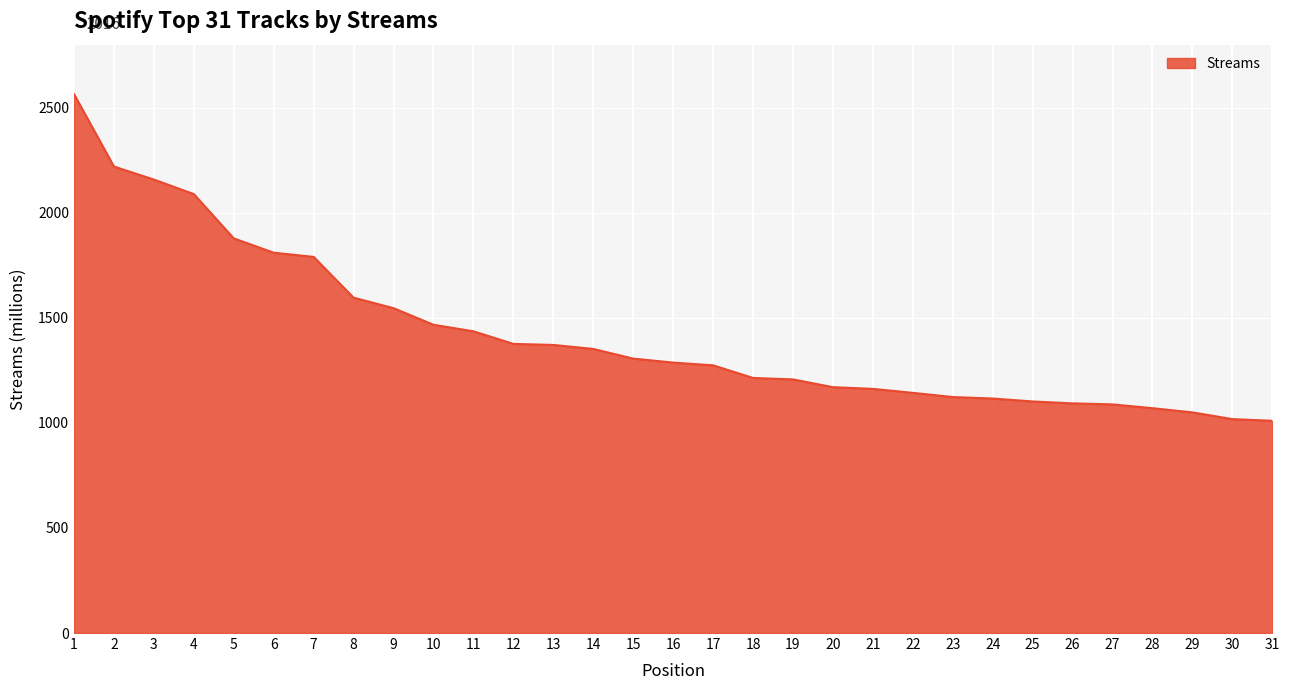

What is the difference between the maximum and minimum values?

1555